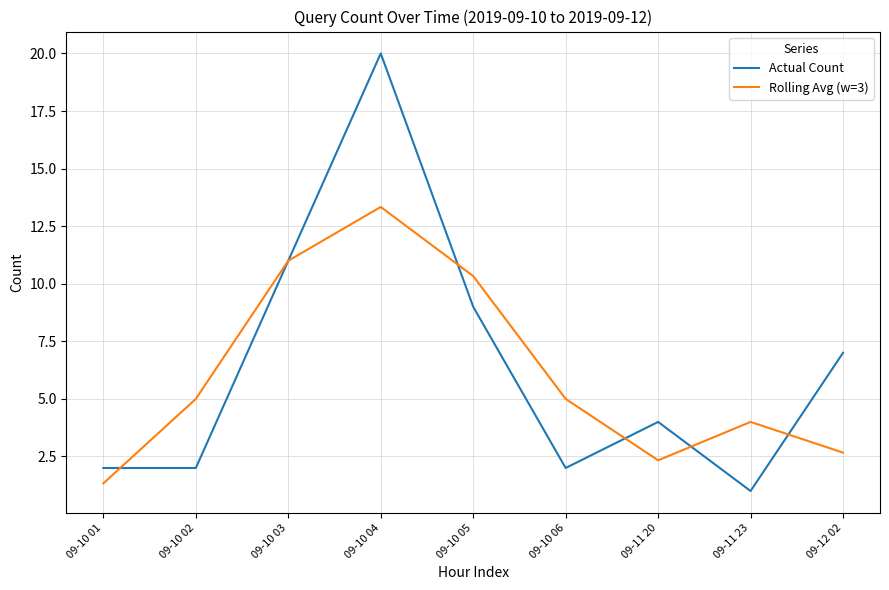

What is the approximate value of Rolling Avg (w=3) at 09-12 02?

2.7